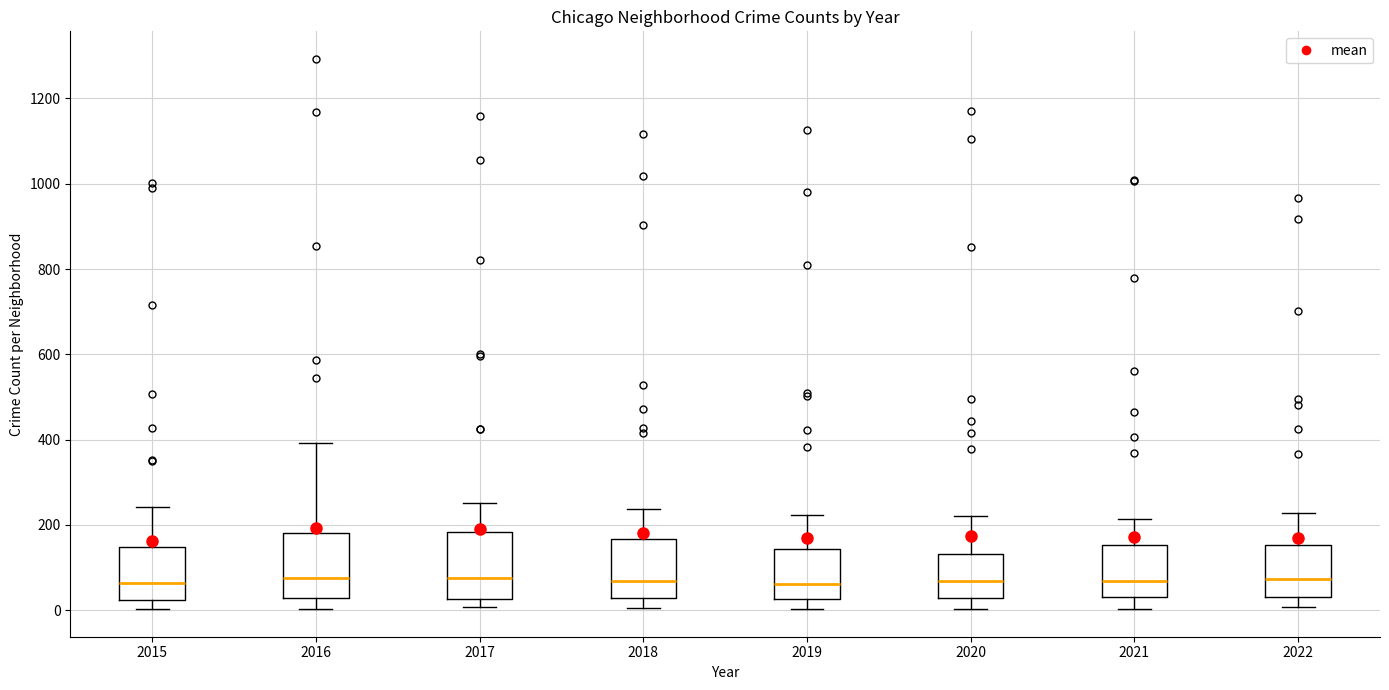

Where does the median line of the box at x = 2016 sit on the y-axis? The values are not printed on the chart, so give them approximately, as read against the axis.

80